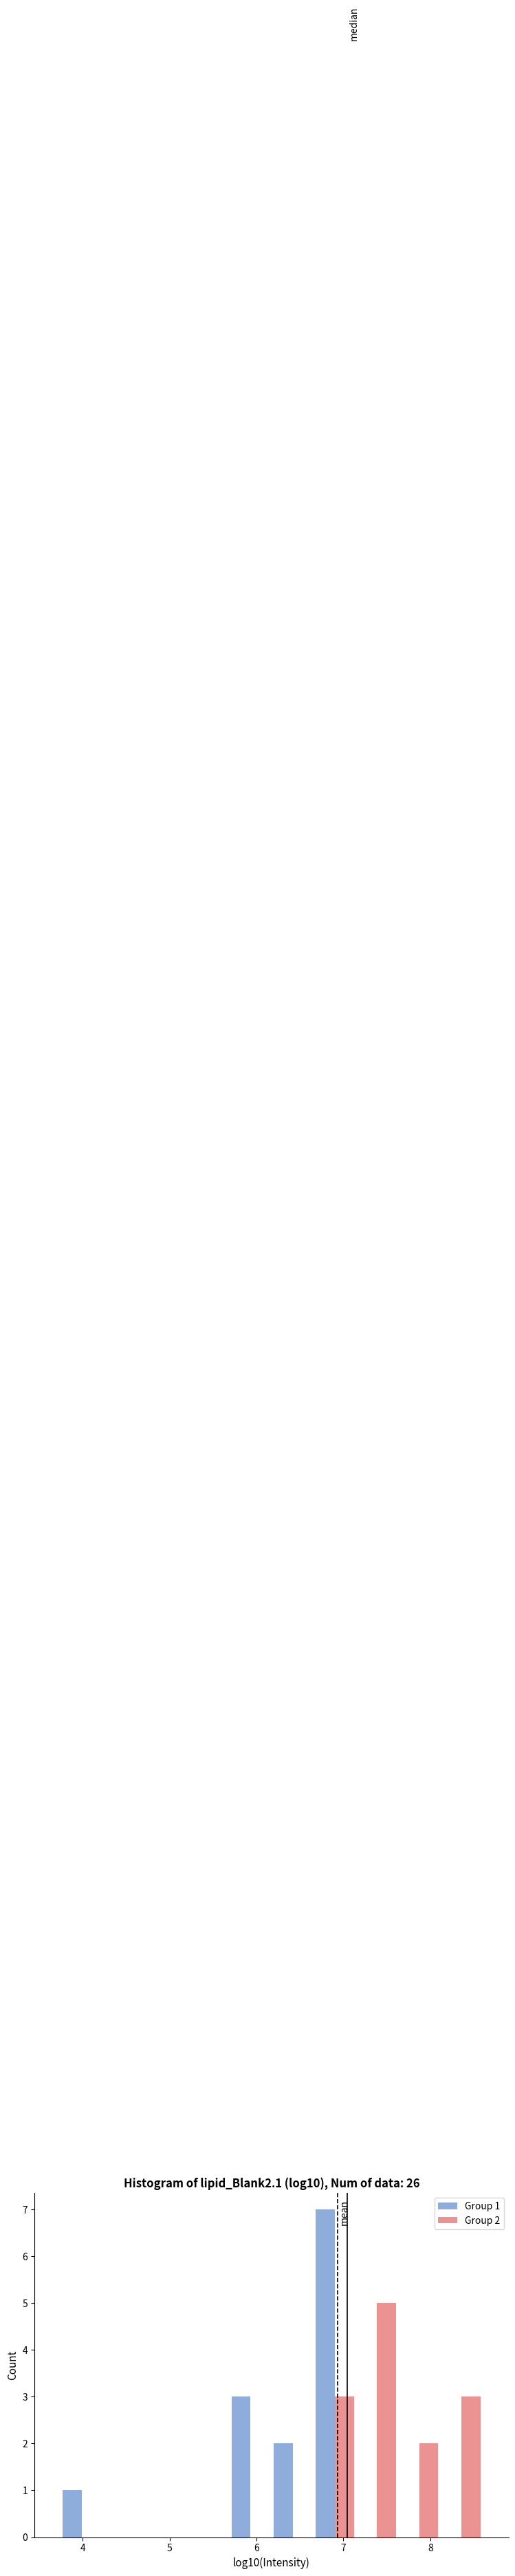

In the Group 1 series, which range on the x-axis has the tallest bar?

6.7 to 7.1